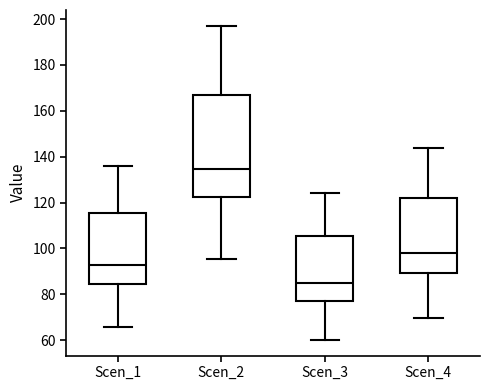

Which box is the tallest, from its lower edge to its upper edge?

Scen_2